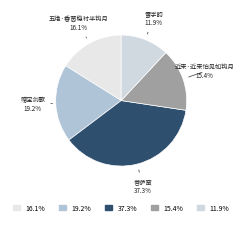

Rank the categories by value from highest to lowest.

菩萨蛮, 赠宝剑歌, 五绝·香茵稳衬半钩月, 近来·近来怕见如钩月, 雪字韵